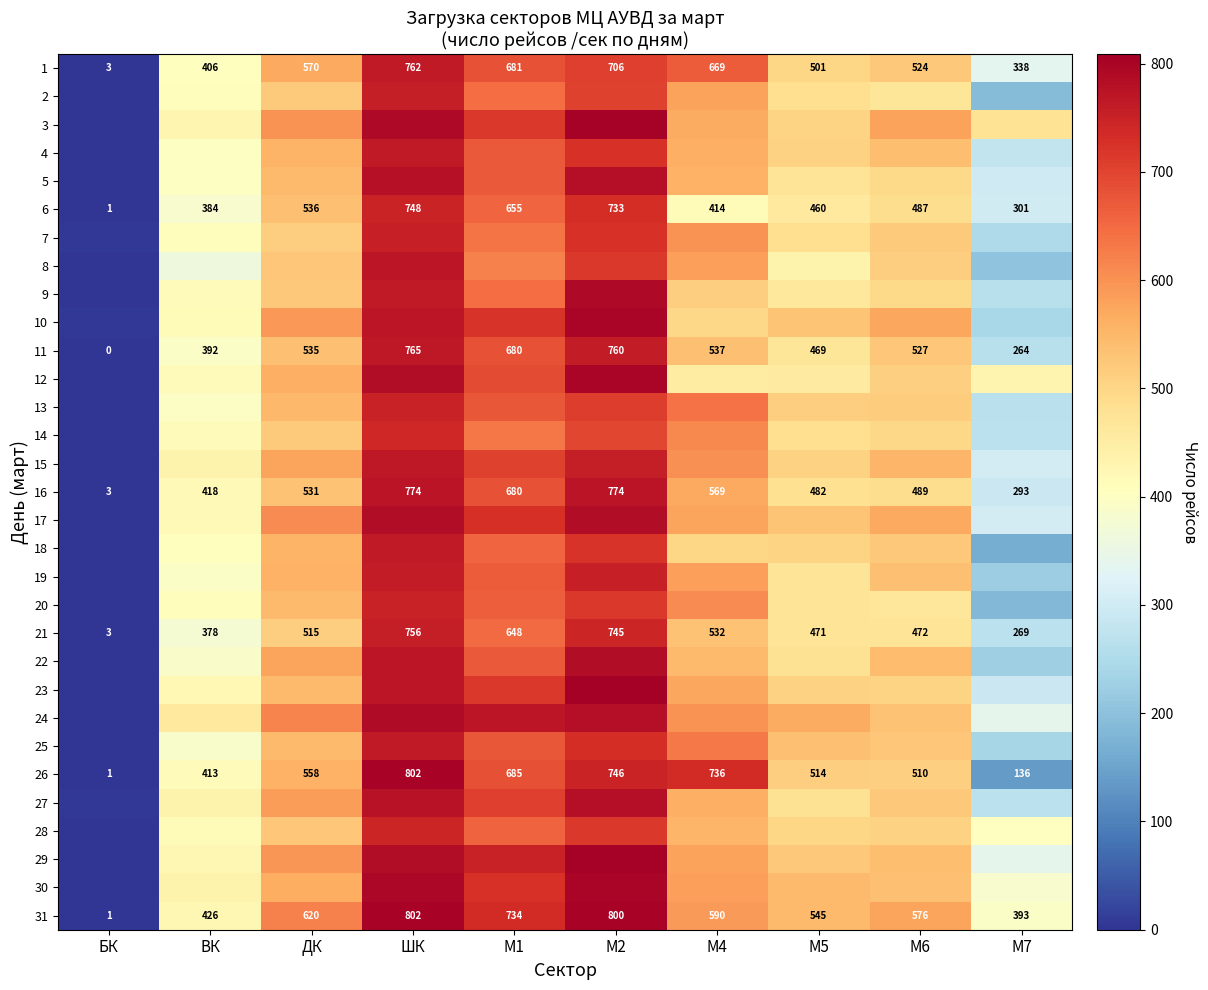

What is the maximum value for 6?

748